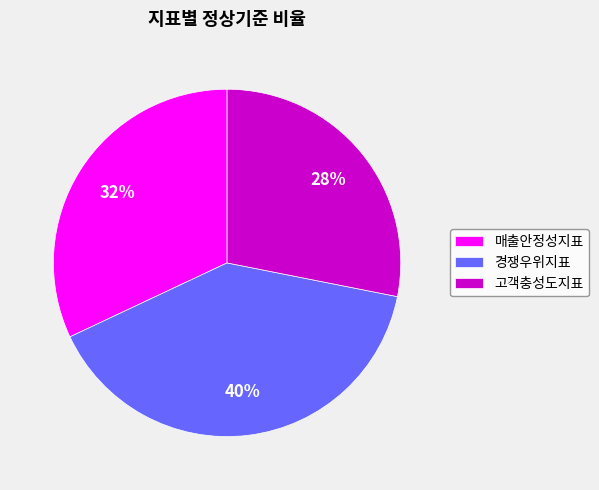

Between 매출안정성지표 and 고객충성도지표, which is larger?

매출안정성지표